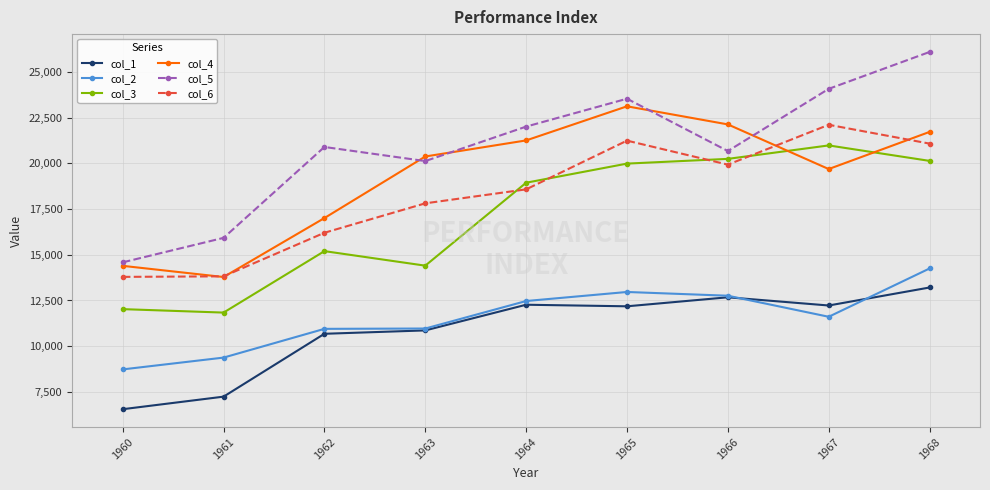

List the labels in order of col_4 value, largest first.

1965, 1966, 1968, 1964, 1963, 1967, 1962, 1960, 1961